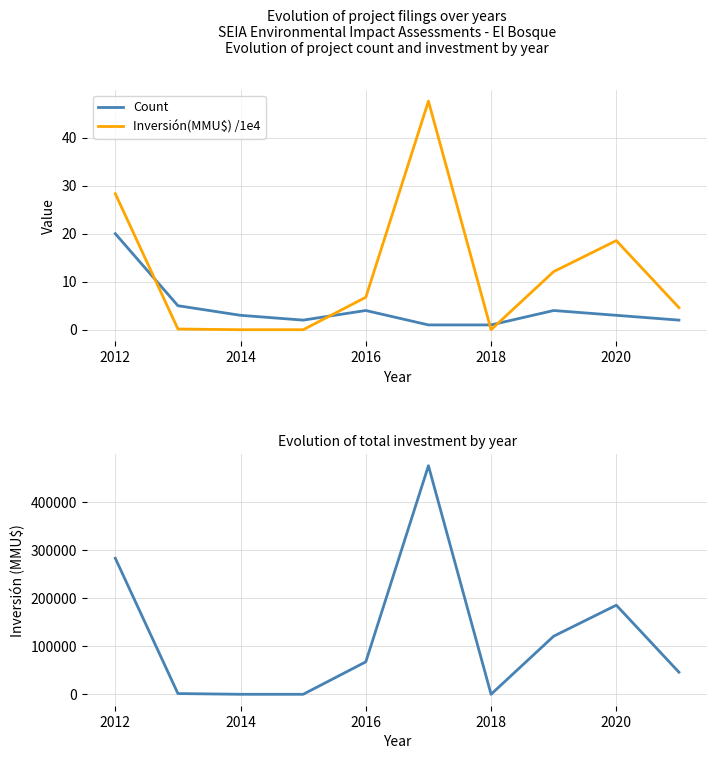

What is the label of the 8th point from the right?

2014